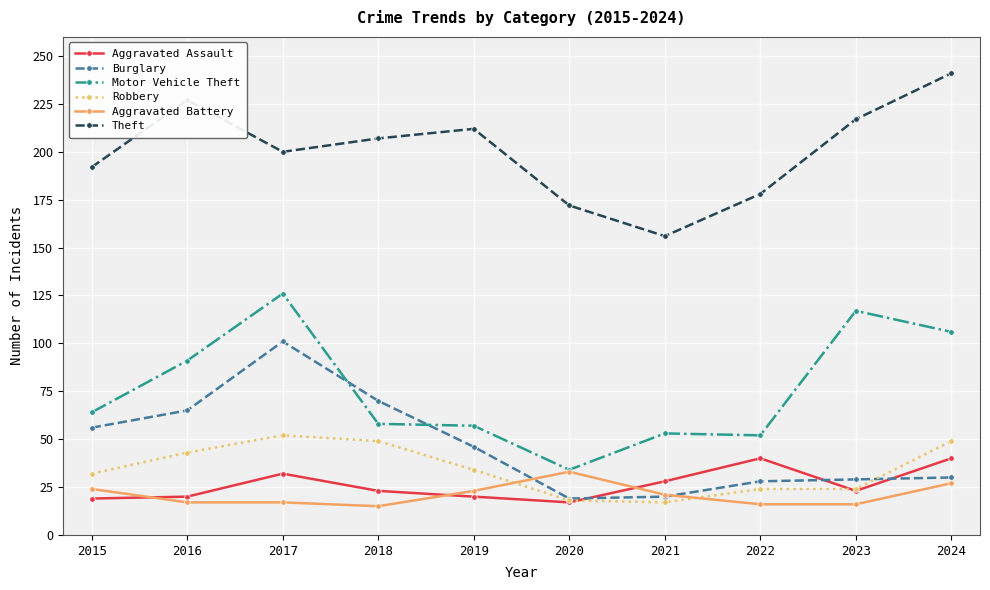

Is the value of Aggravated Battery at 2021 greater than the value of Aggravated Assault at 2017?

No